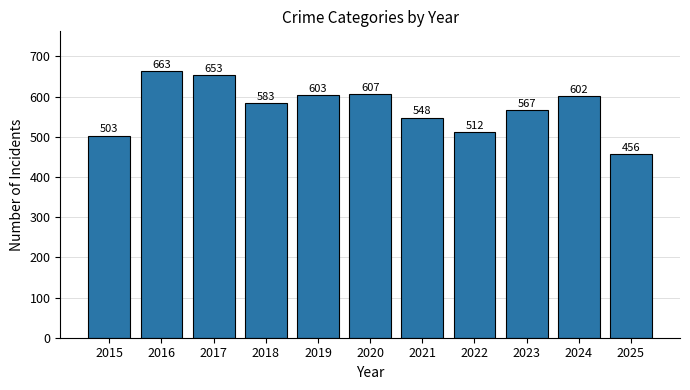

What value does the data have at 2024, to the nearest 10?

600